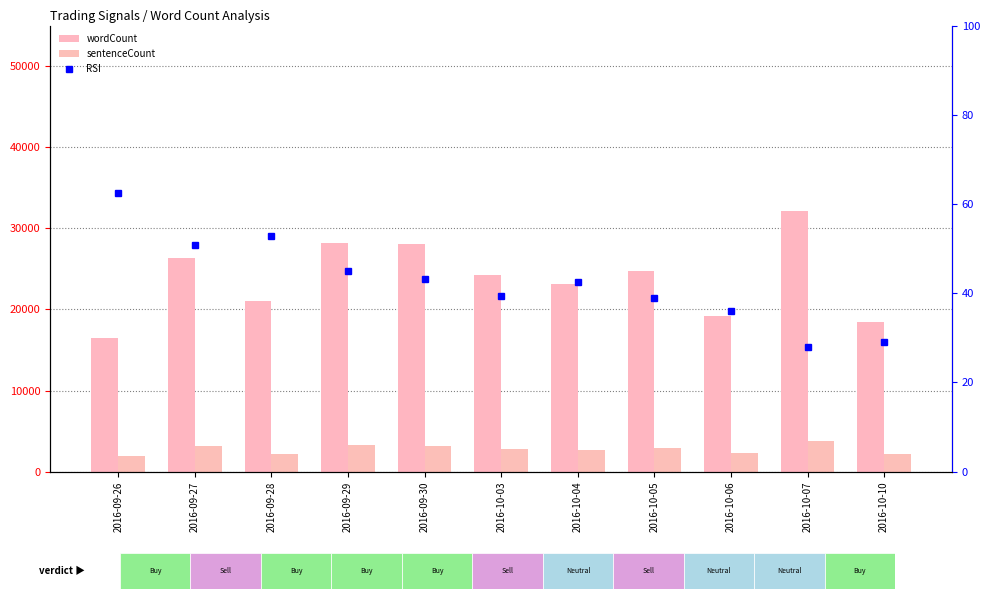

How many groups of bars are there?

11